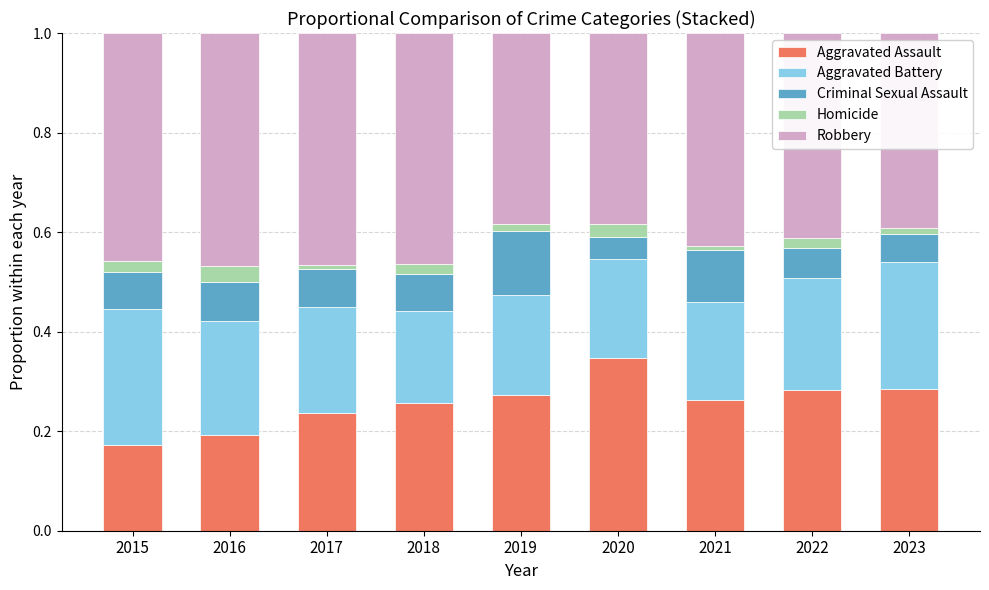

Which series has the widest spread of values?

Aggravated Assault